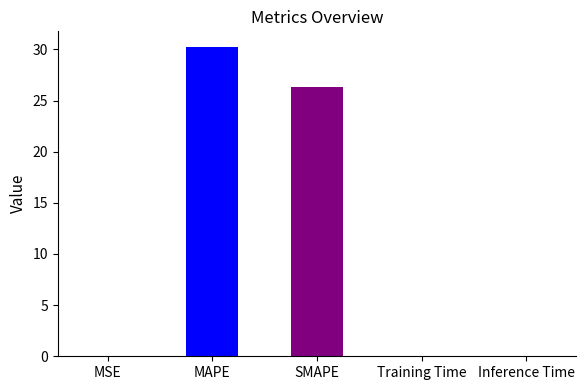

Which category has the highest value across all series?

MAPE